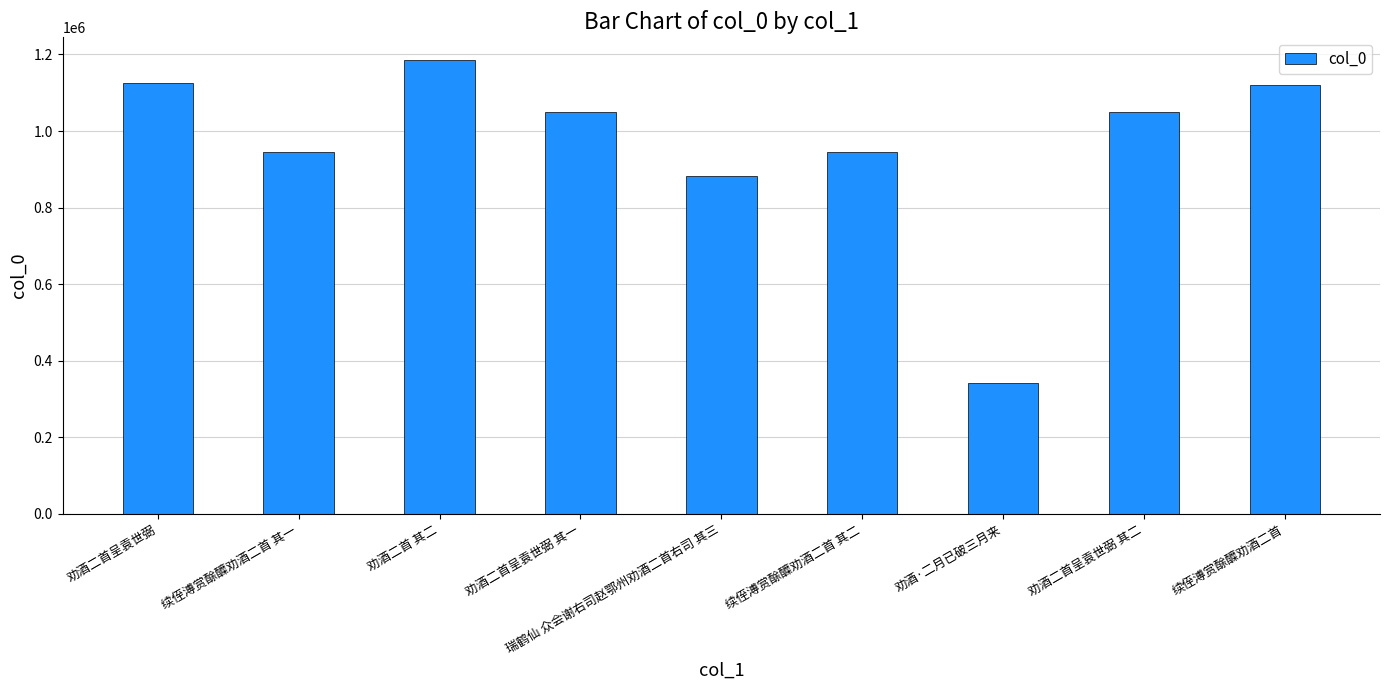

What is the value of the 8th bar from the left?

1049925